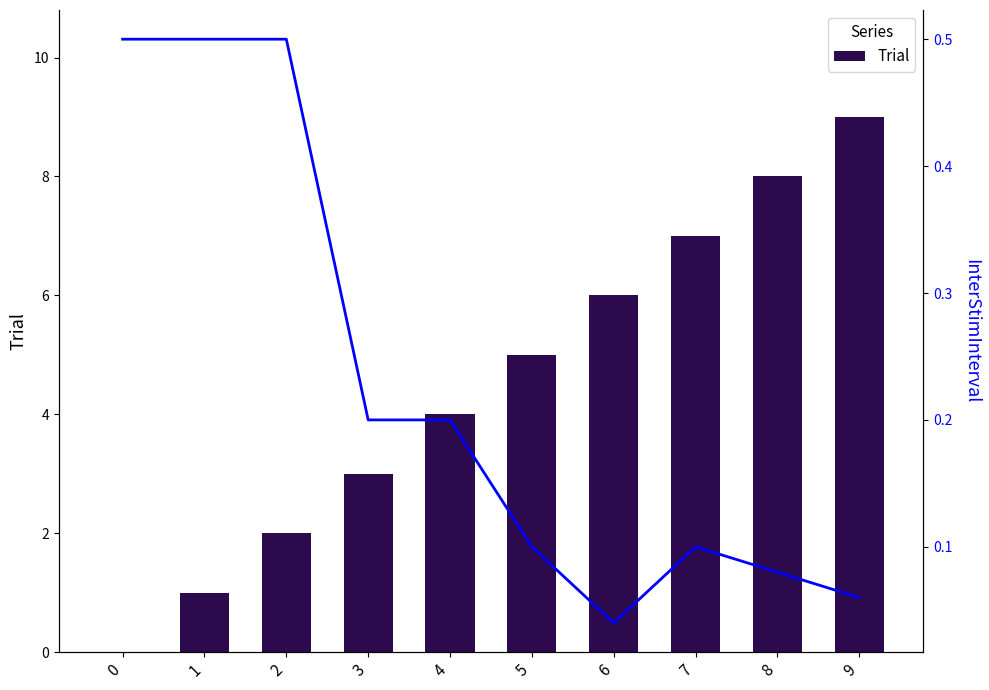

At which label is InterStimInterval closest to 0?

6